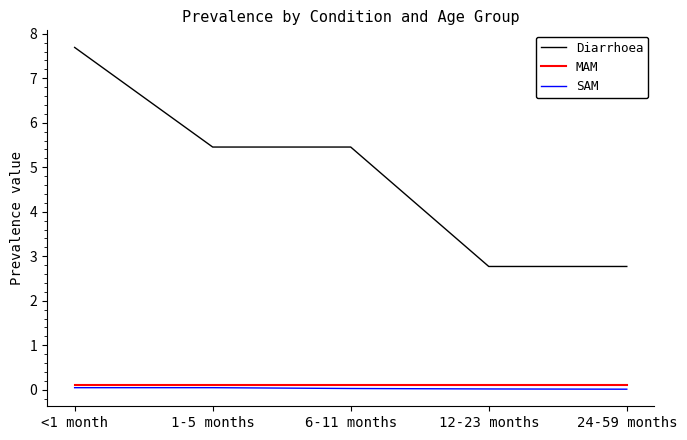

Between 6-11 months and 24-59 months, which series saw the biggest shift?

Diarrhoea